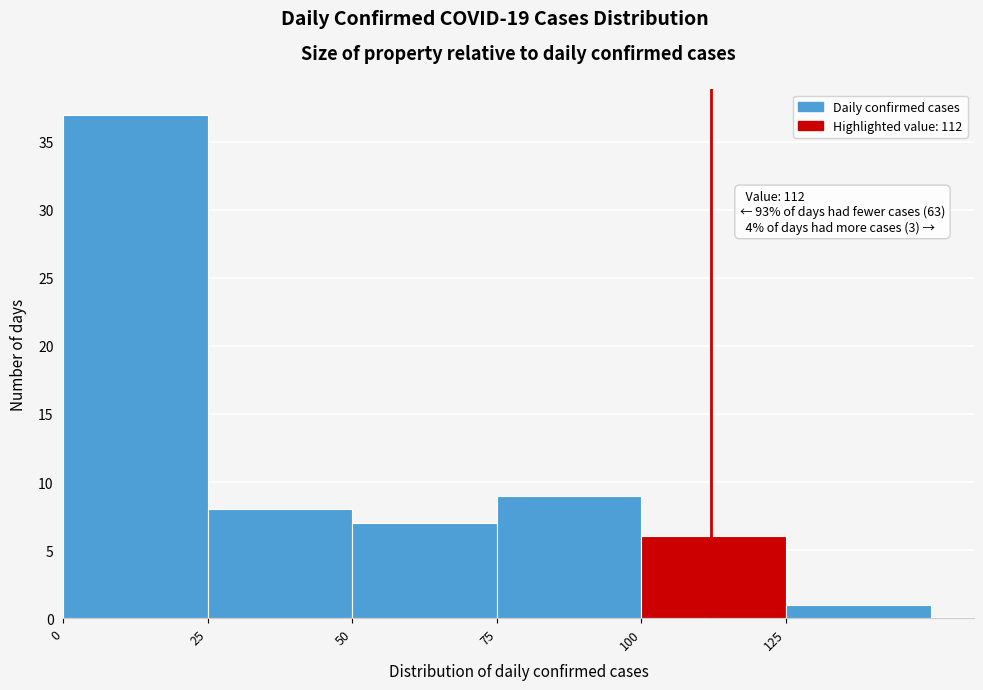

Over which range of the x-axis is the bar tallest?

0 to 25